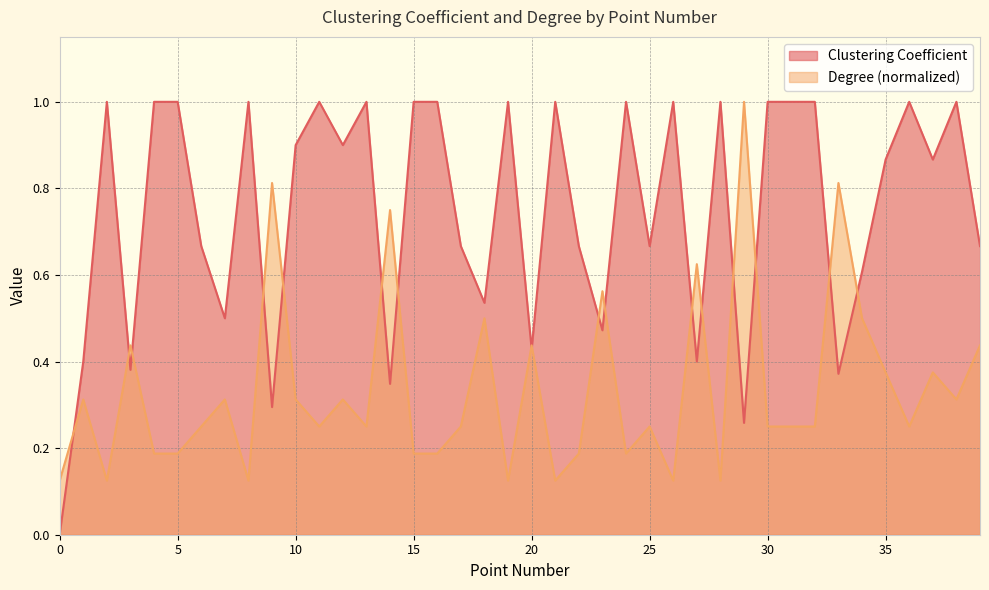

Rank the series by their maximum value, from highest to lowest.

Clustering Coefficient, Degree